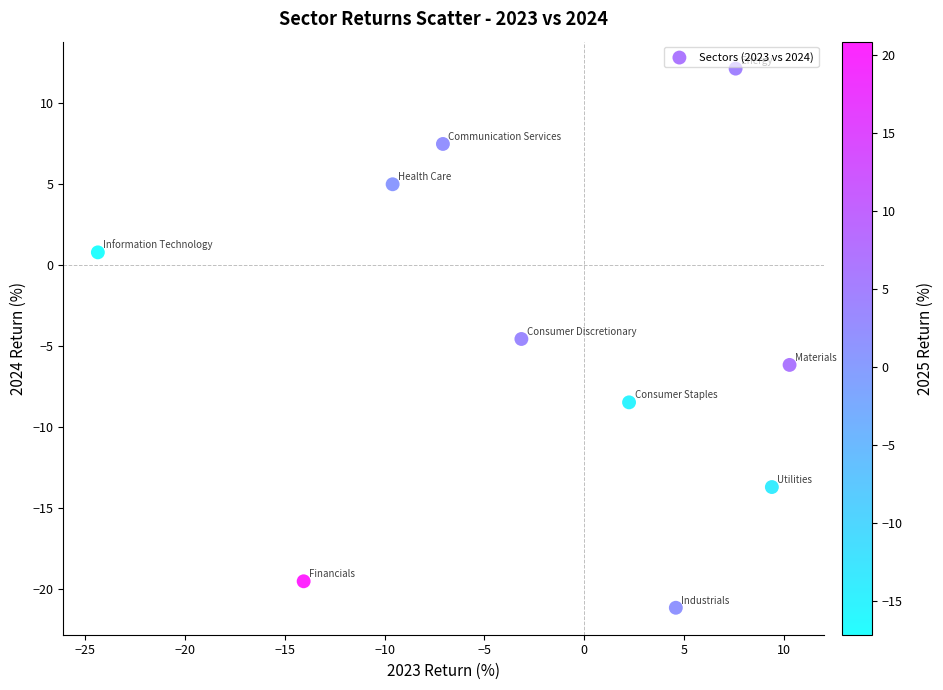

What is the range of X values (max minus min)?

34.7